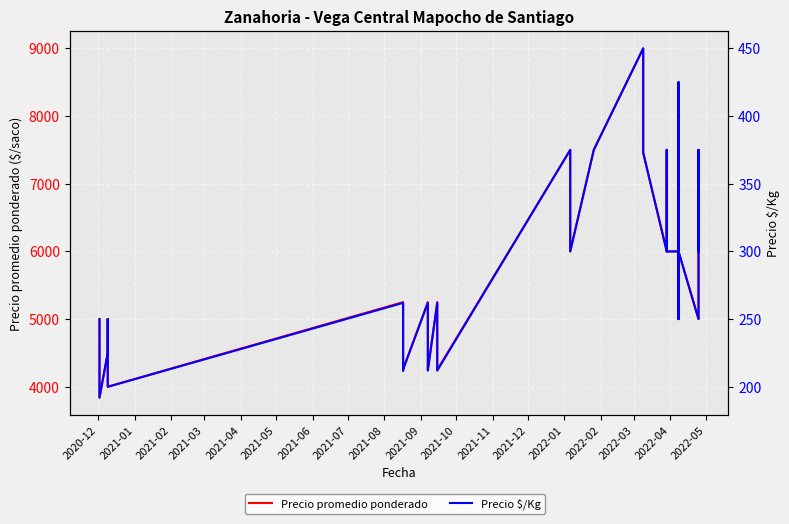

What position from the left is 2022-02?

15